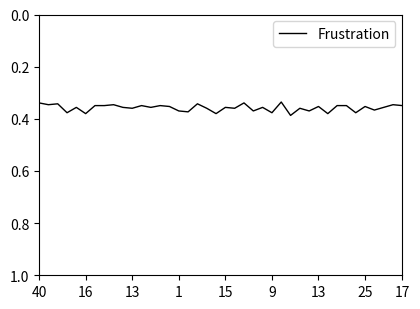

Does the chart have visible grid lines?

No